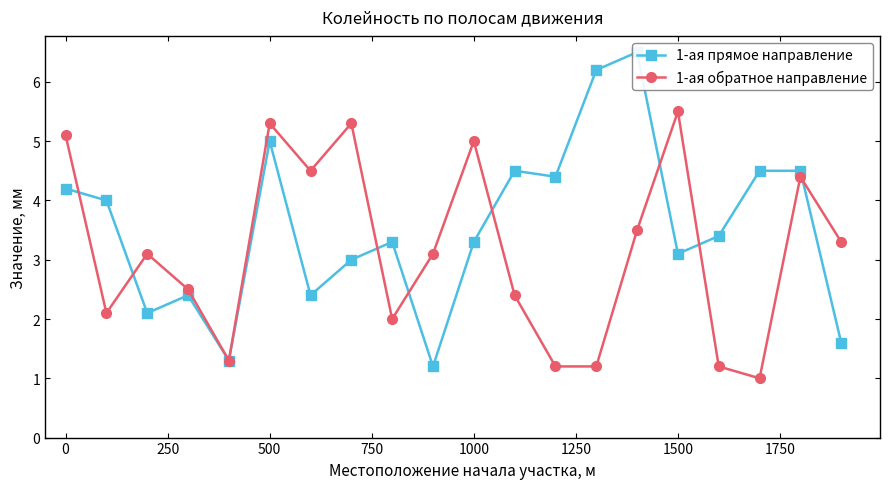

The 1-ая обратное направление series shows 5.5 at 1500. True or false?

True